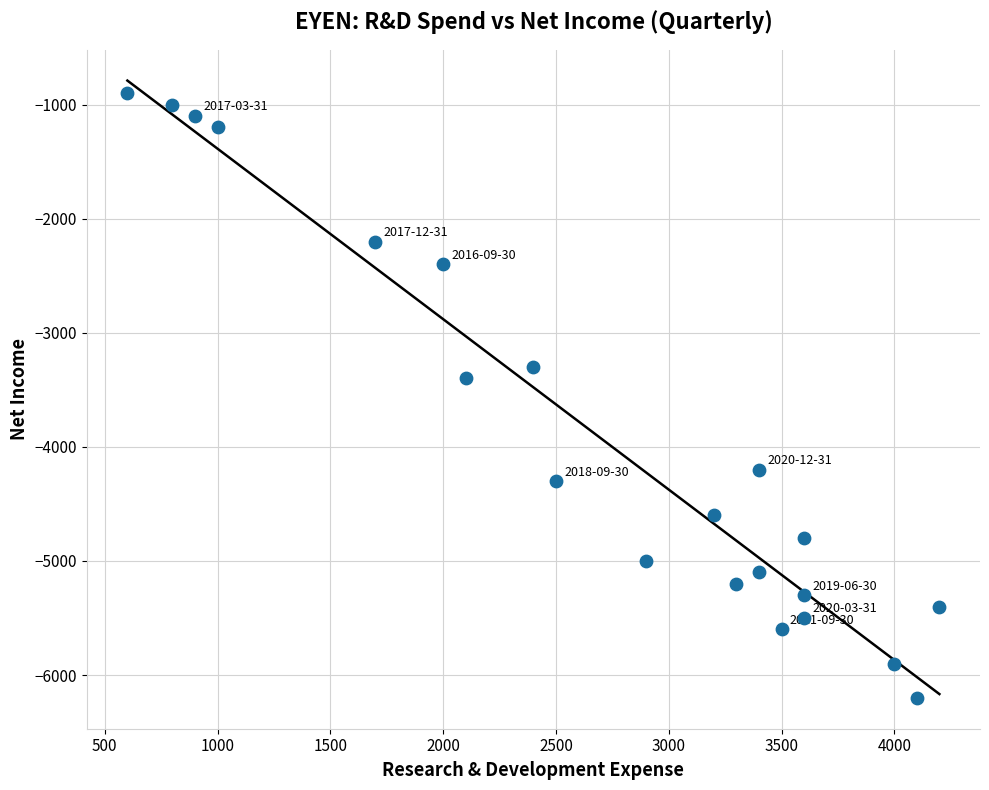

What is the range of Y values (max minus min)?

5300